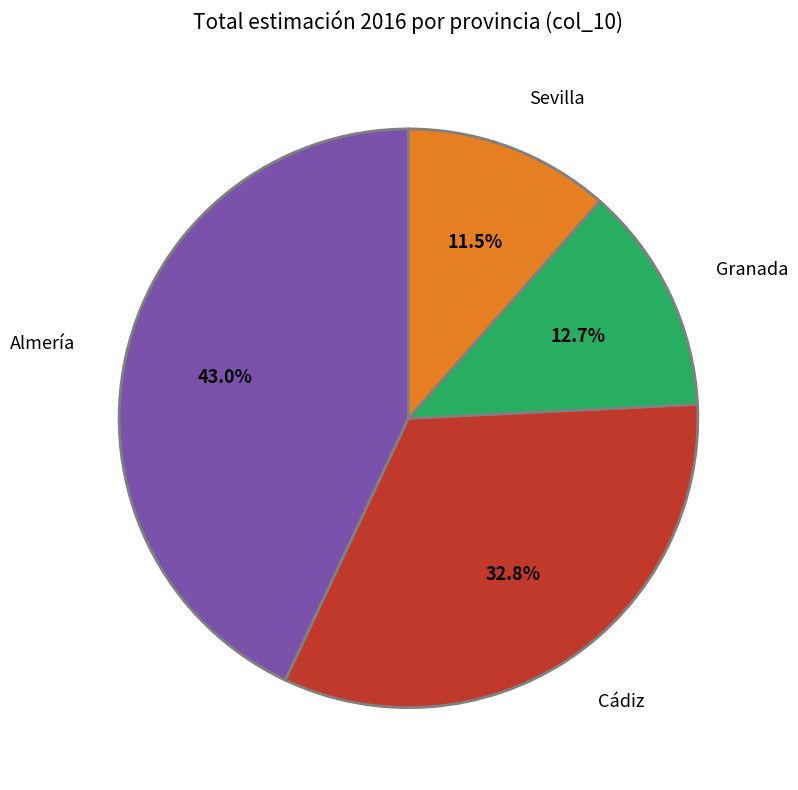

What is the smallest slice in the pie chart?

Sevilla